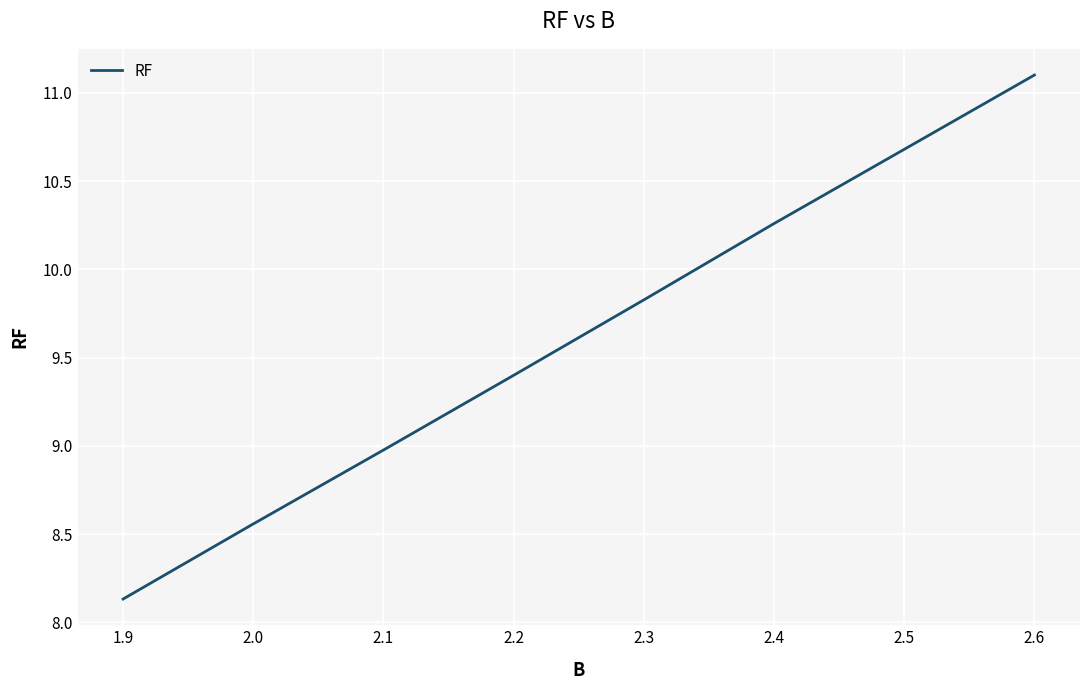

Count the number of categories in the chart.

8